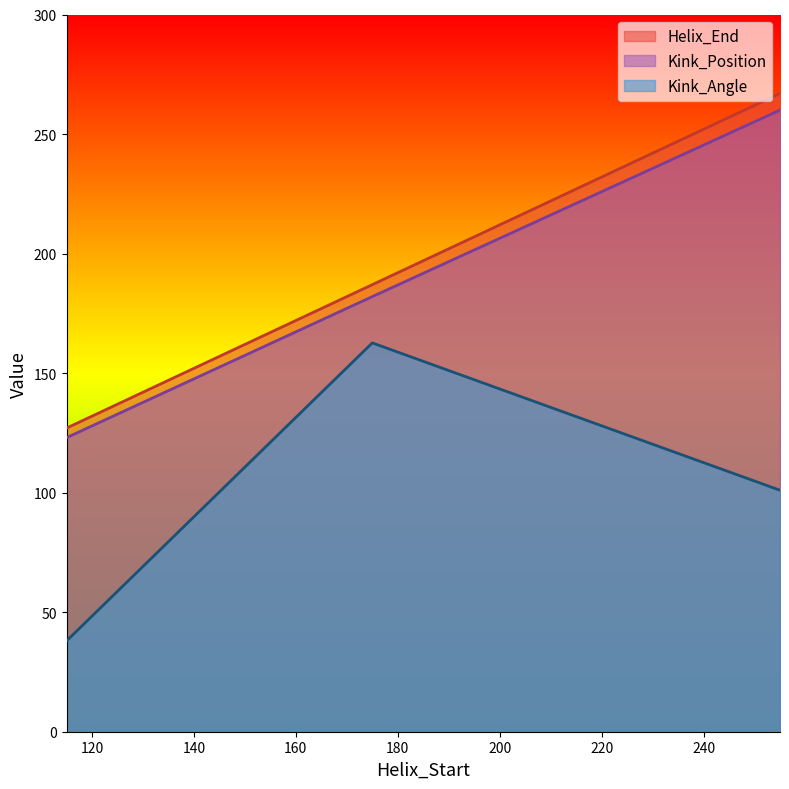

What is the value of the Kink_Position point at the 2nd from the left?

182.0